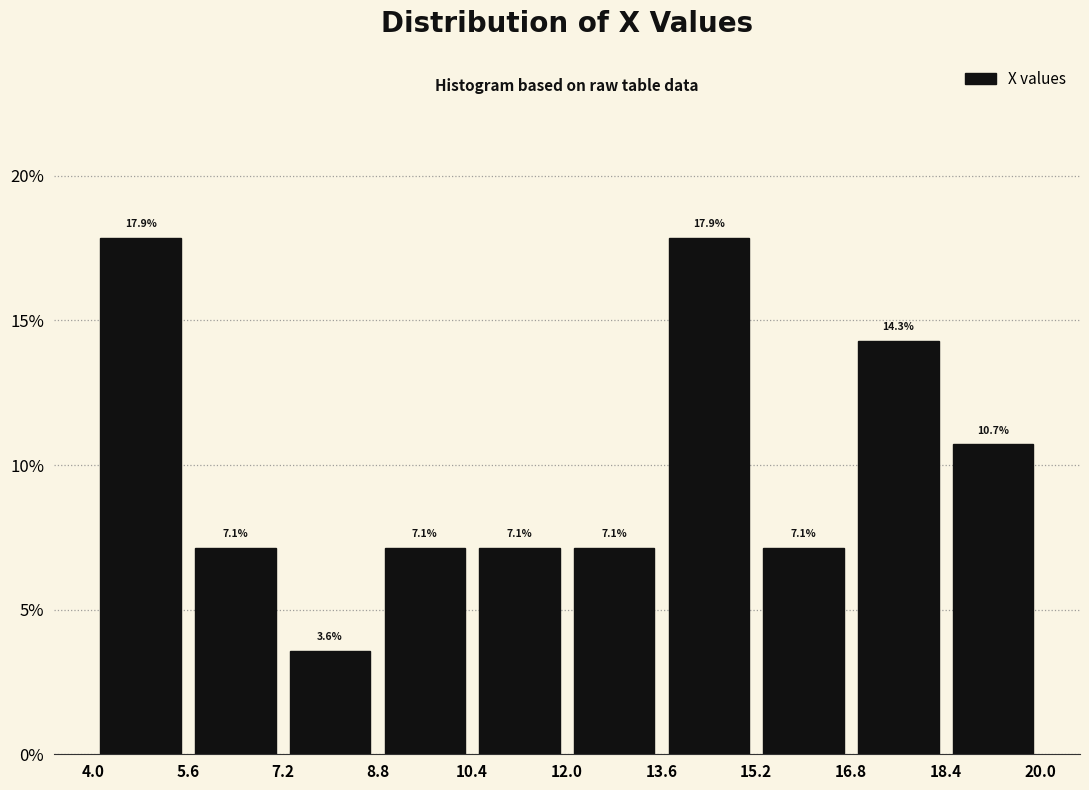

Reading left to right, transcribe this chart: for each bar, give the range it covers on the x-axis and its height.

4.0 to 5.6: 17.9
5.6 to 7.2: 7.1
7.2 to 8.8: 3.6
8.8 to 10.4: 7.1
10.4 to 12.0: 7.1
12.0 to 13.6: 7.1
13.6 to 15.2: 17.9
15.2 to 16.8: 7.1
16.8 to 18.4: 14.3
18.4 to 20.0: 10.7